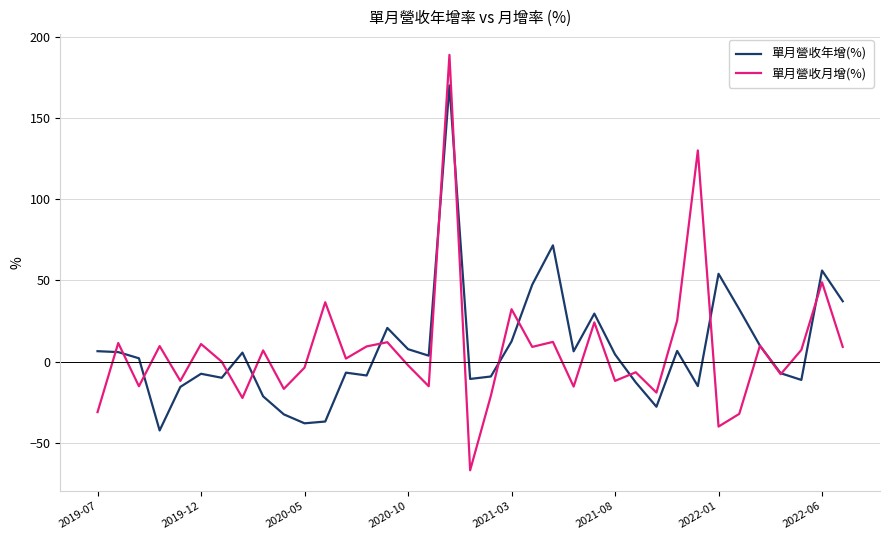

Which series has the widest spread of values?

單月營收月增(%)